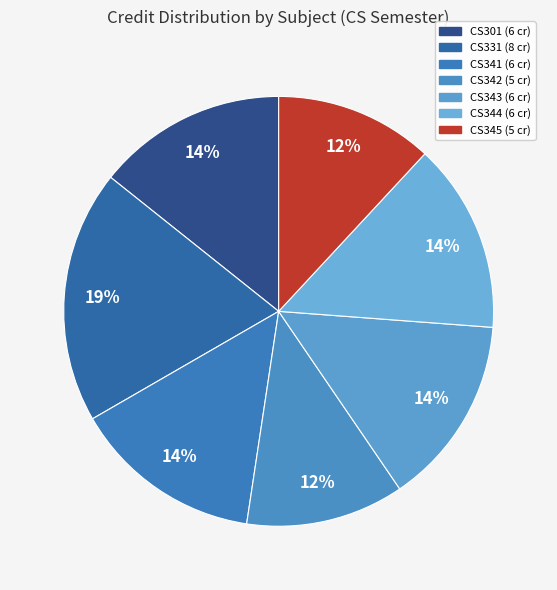

To the nearest percent, what portion does CS331 represent?

19%